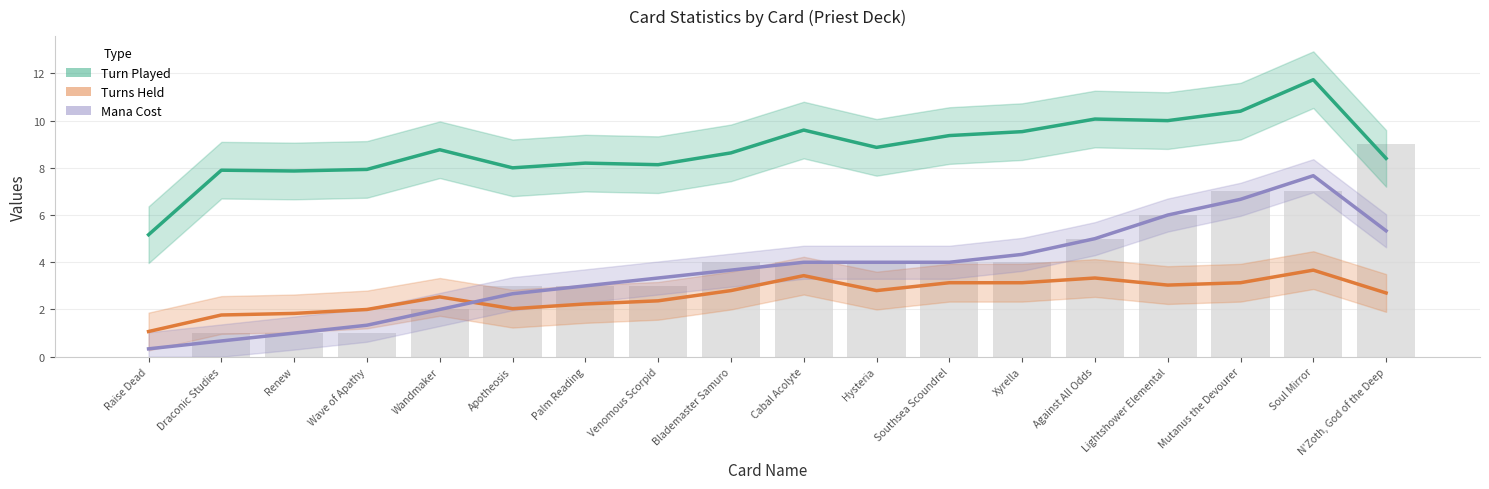

Rank the categories by Turn Played value from lowest to highest.

Raise Dead, Renew, Draconic Studies, Wave of Apathy, Apotheosis, Venomous Scorpid, Palm Reading, N'Zoth, God of the Deep, Blademaster Samuro, Wandmaker, Hysteria, Southsea Scoundrel, Xyrella, Cabal Acolyte, Lightshower Elemental, Against All Odds, Mutanus the Devourer, Soul Mirror